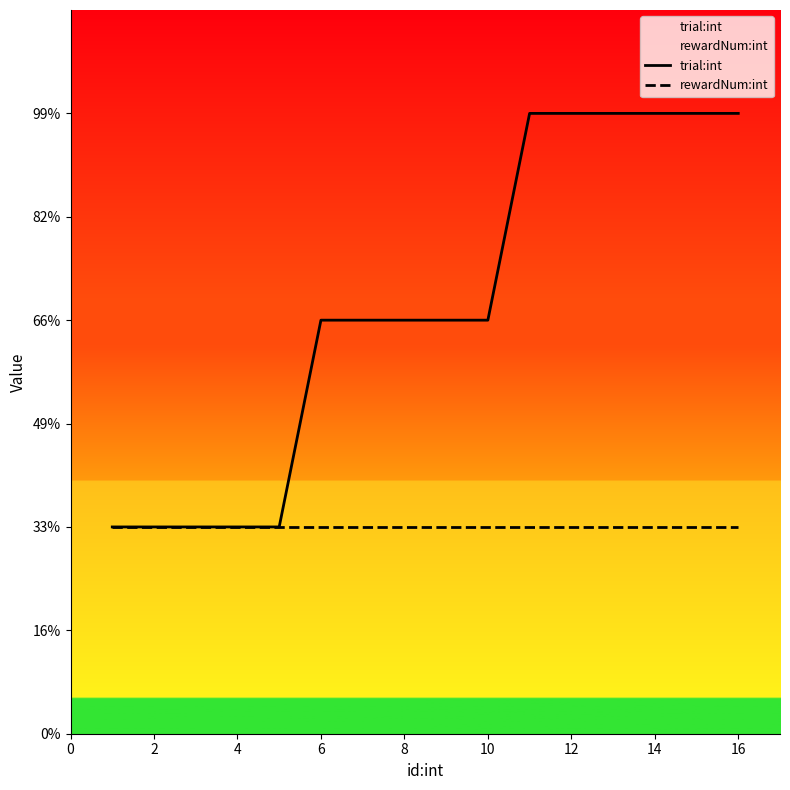

Is the value of trial:int at 16 greater than the value of rewardNum:int at 4?

Yes